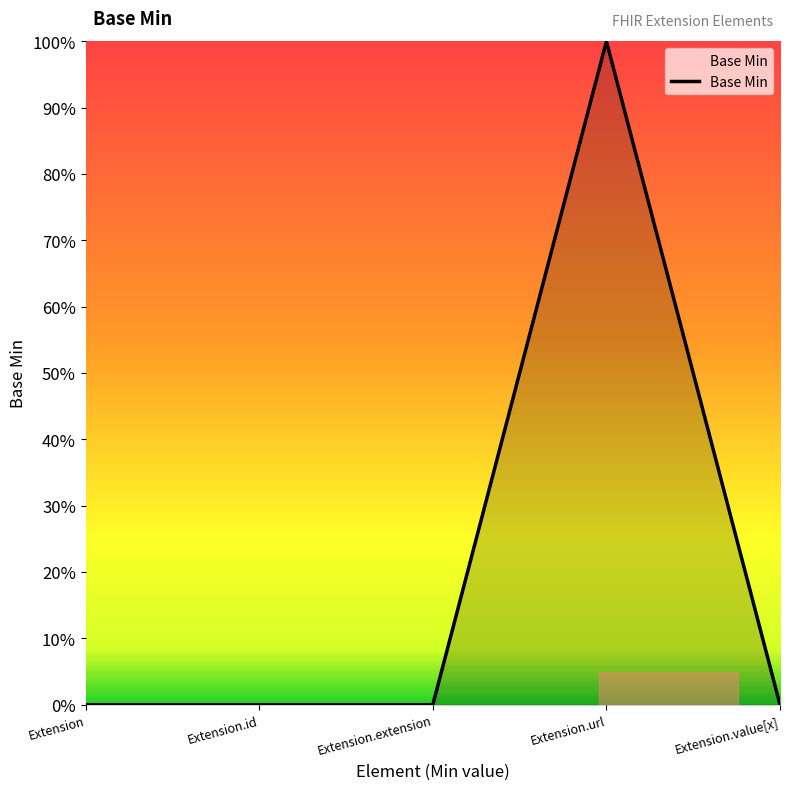

Is it true that the value at Extension.url is 1?

True